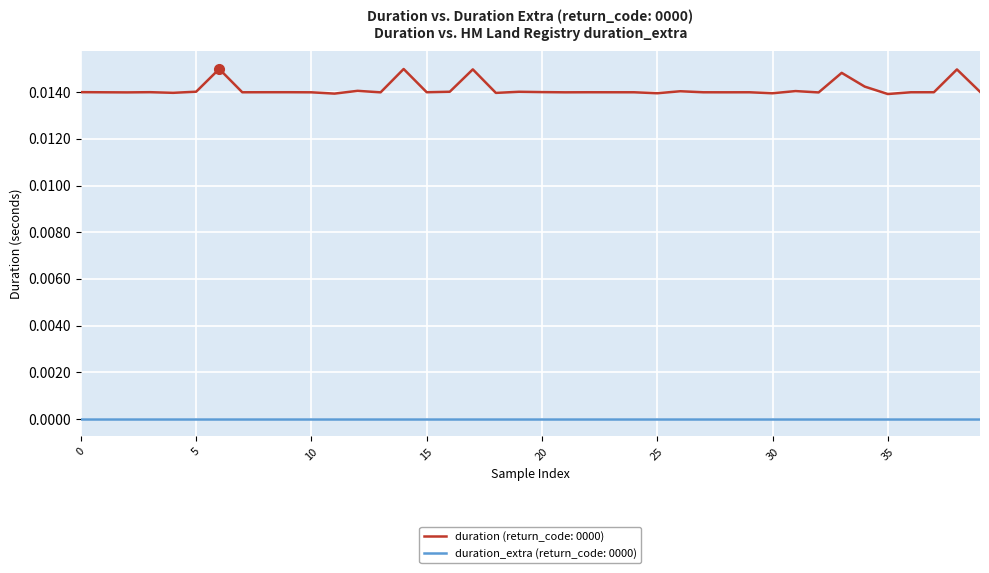

List the series in order of their overall mean, highest first.

duration (return_code: 0000), duration_extra (return_code: 0000)